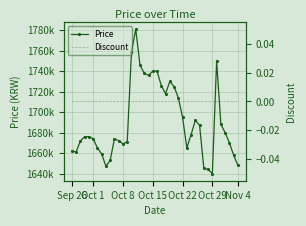

True or false: Price has a value of 1659000 at 7.

True